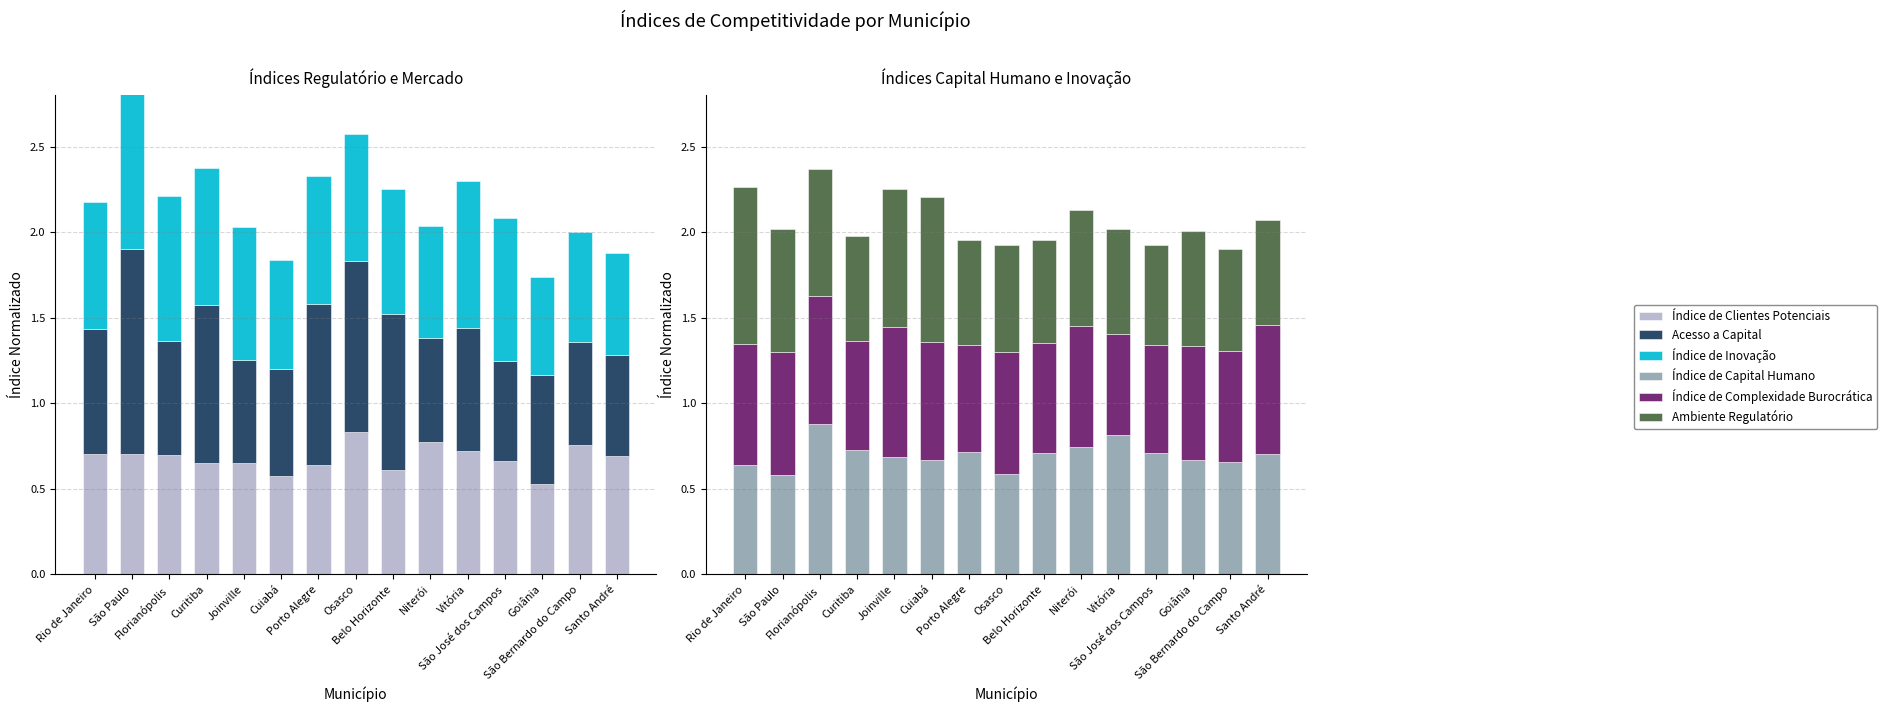

The value of Índice de Capital Humano at Niterói is 0.7. True or false?

True